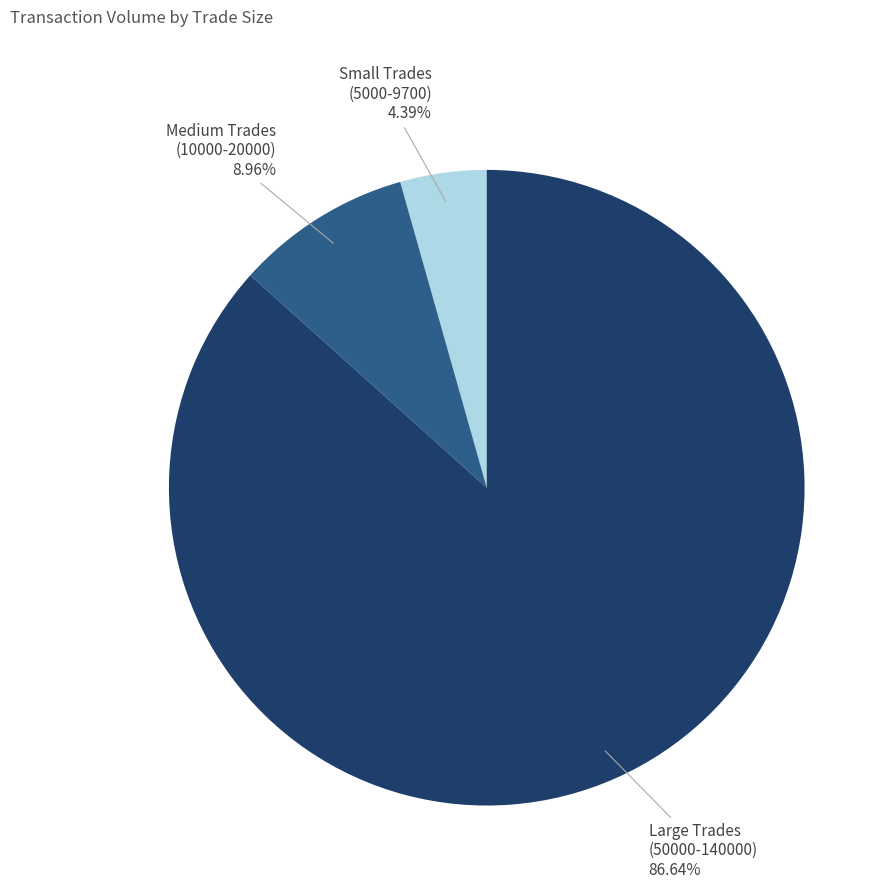

Which category has the smallest portion of the pie?

Small Trades (5000-9700)